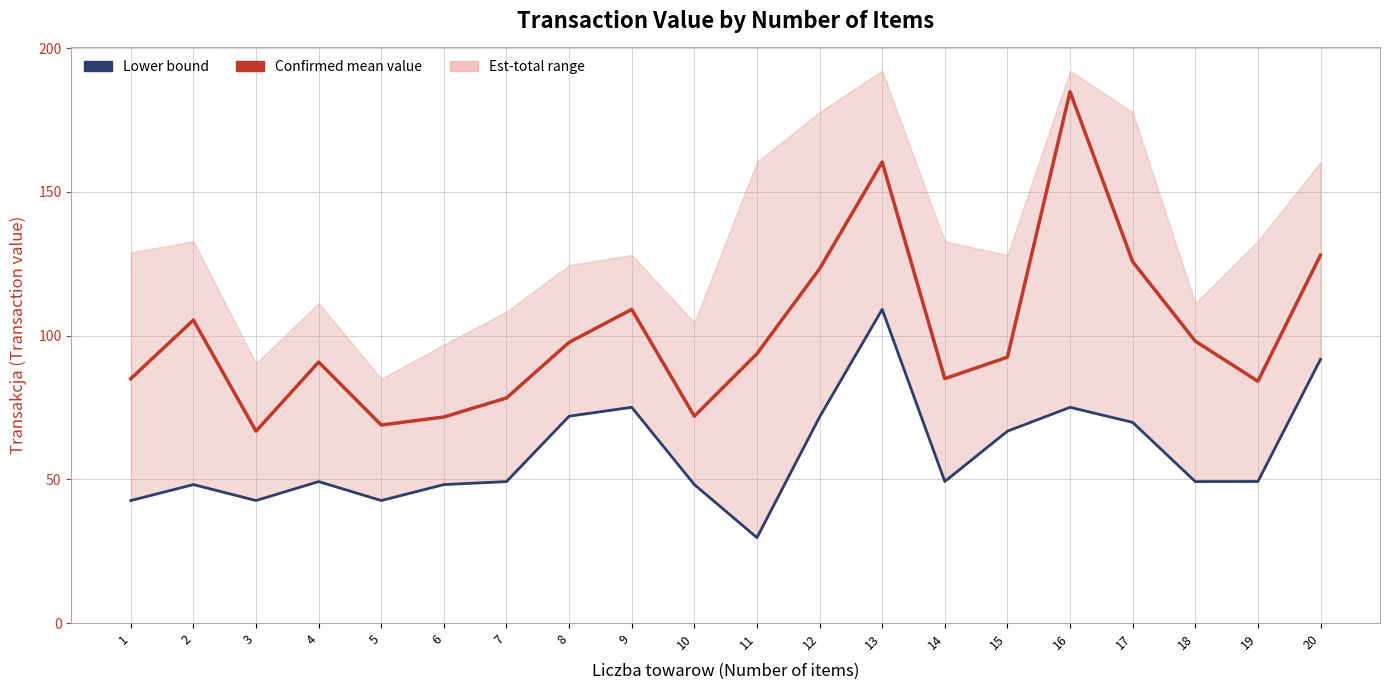

Between 15 and 19, which series saw the biggest shift?

Lower bound